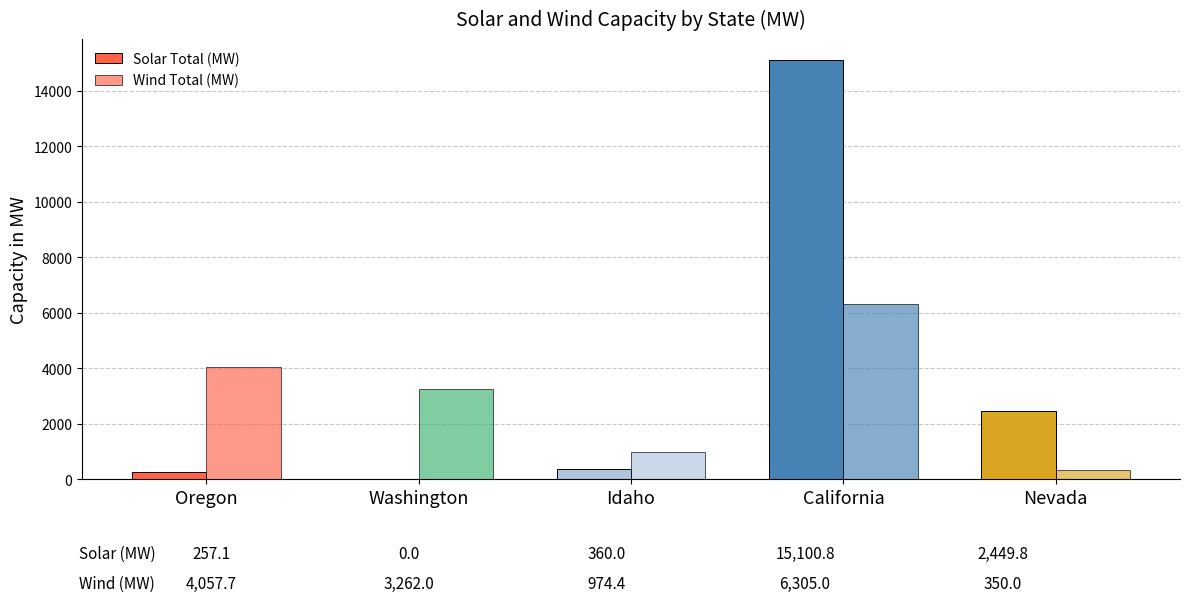

What is the difference between the maximum and minimum values in the Solar Total (MW) series?

15100.8